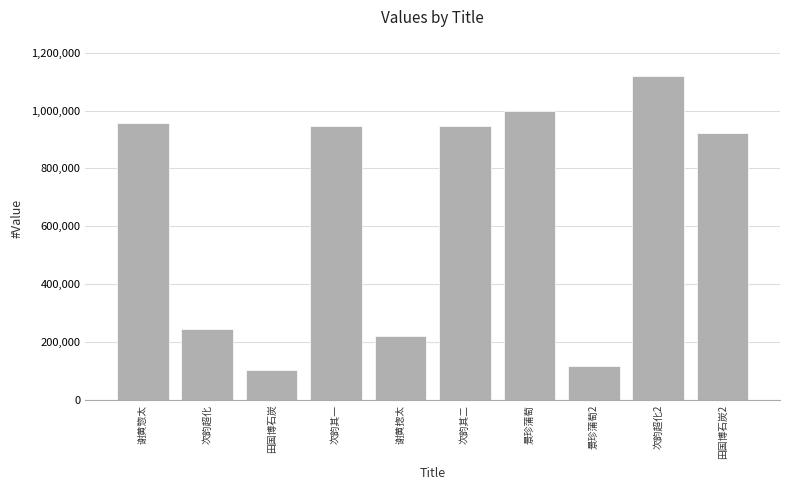

Between 田国博石炭 and 谢黄揔太, which is larger?

谢黄揔太